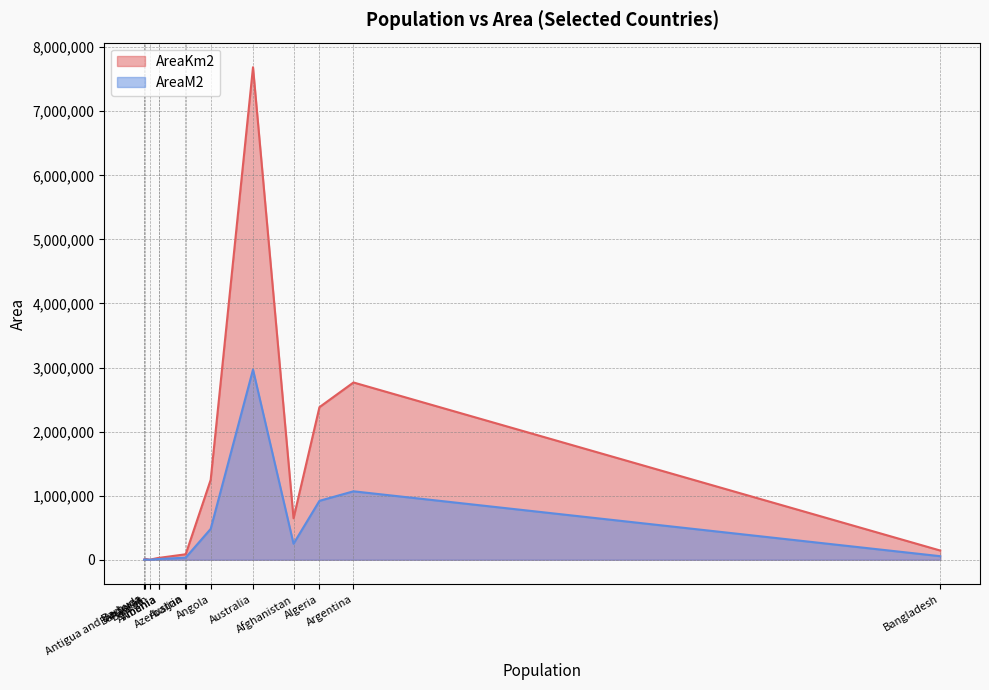

What is the maximum value shown in the chart?

7686813.2